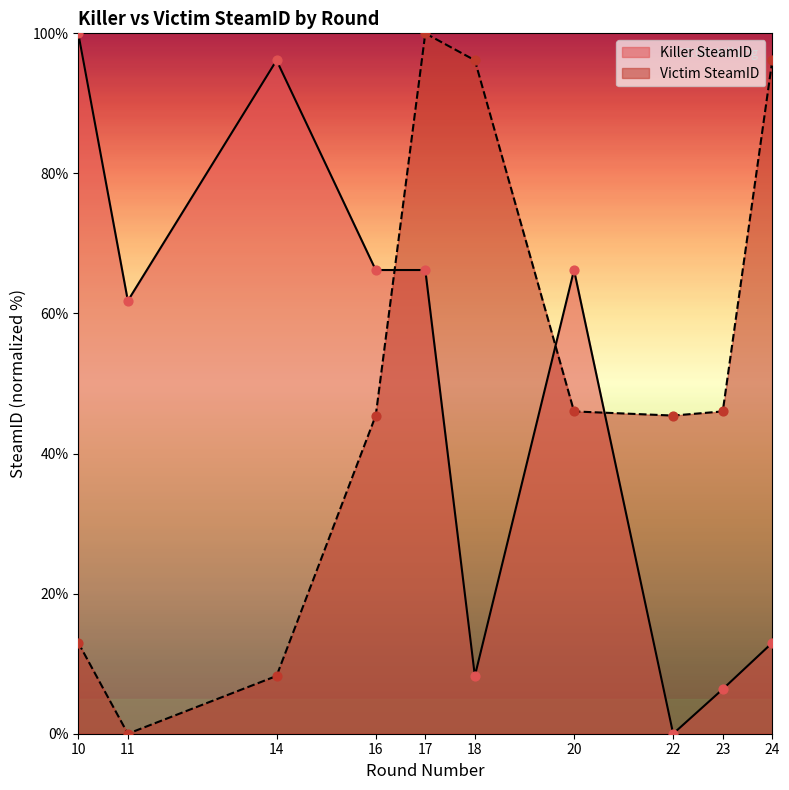

At which category is the sum across all series the highest?

17